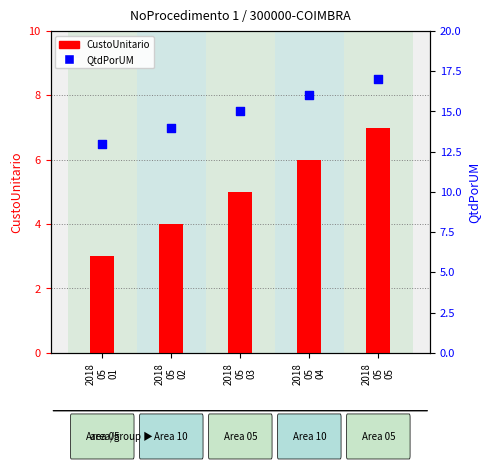

What are all the series names shown in the legend?

CustoUnitario, QtdPorUM